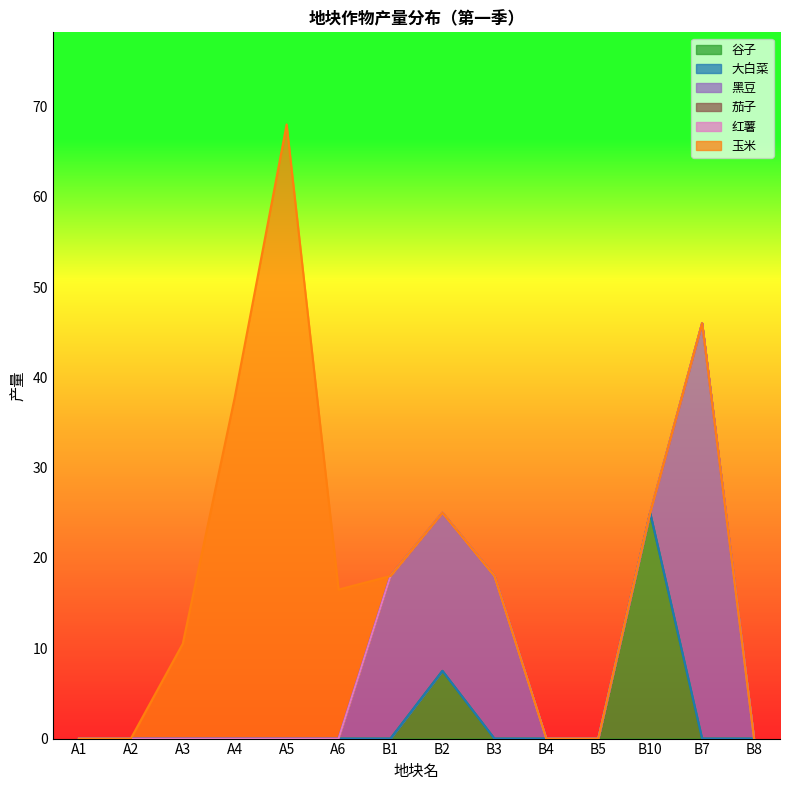

Is it true that 玉米 equals -34.0 at B8?

False